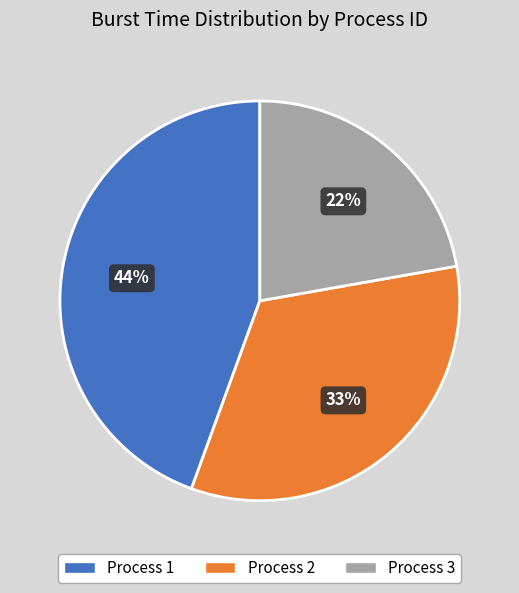

Which category has the smallest portion of the pie?

Process 3